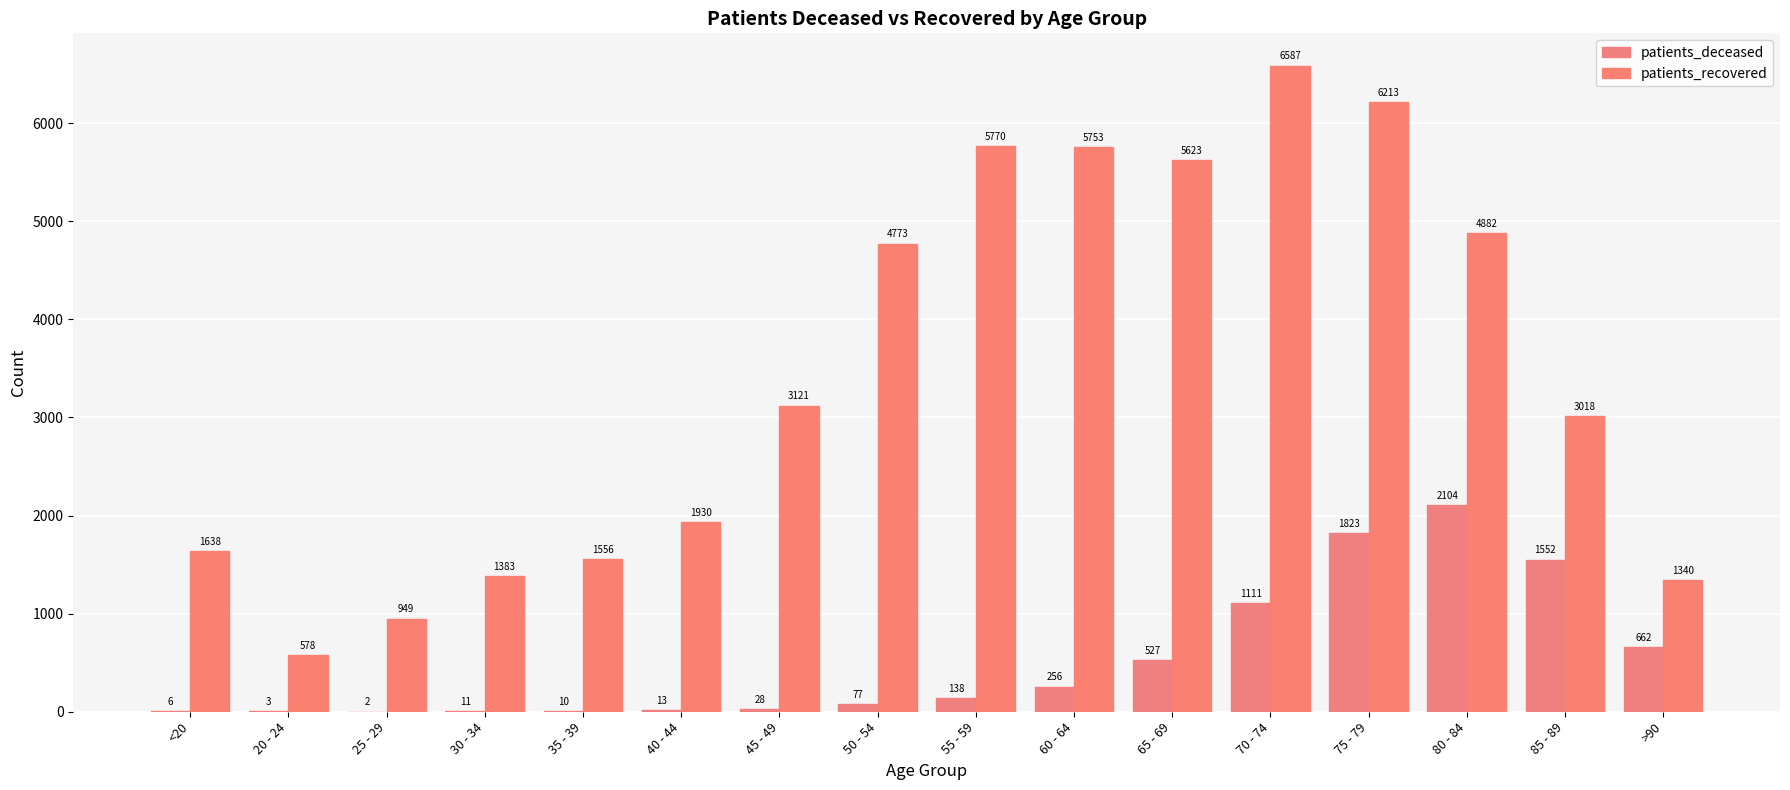

Which category has the lowest value in the patients_recovered series?

20 - 24